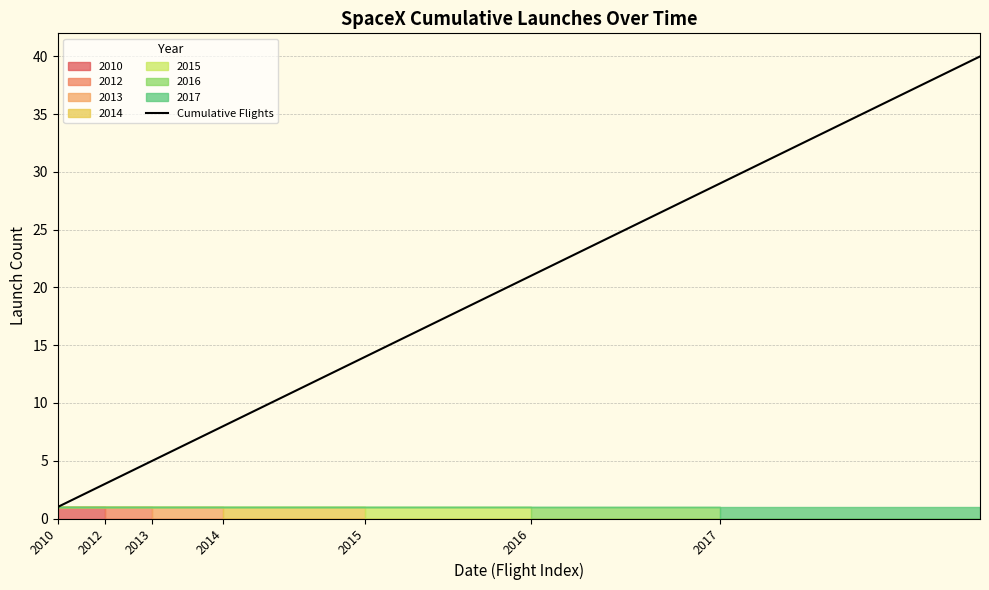

The chart shows a value of 34 at 33. True or false?

True